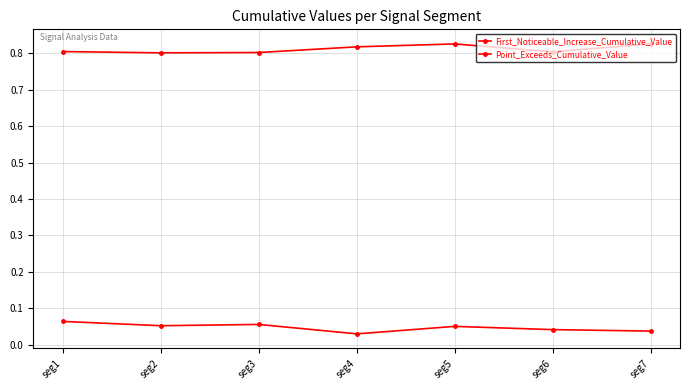

Between seg7 and seg6, which is larger?

seg6